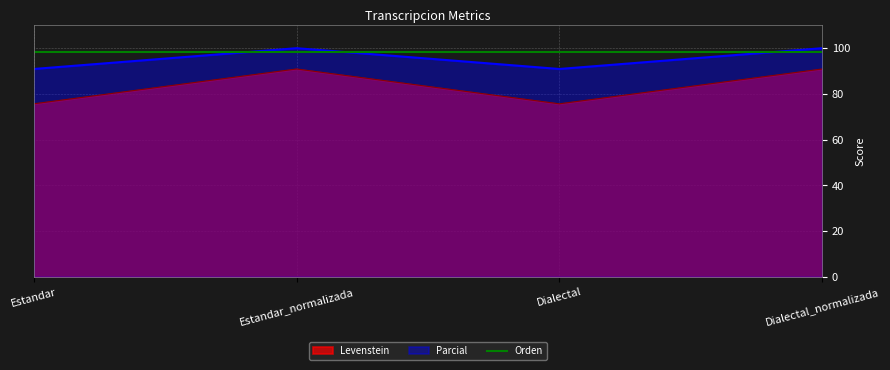

At which category is the sum across all series the highest?

Estandar_normalizada